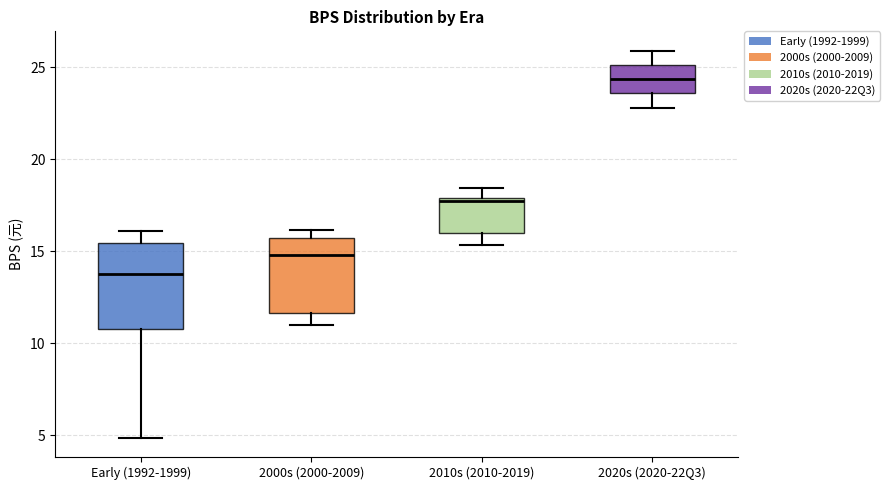

Comparing the boxes themselves (not the whiskers), which one is the tallest?

Early (1992-1999)